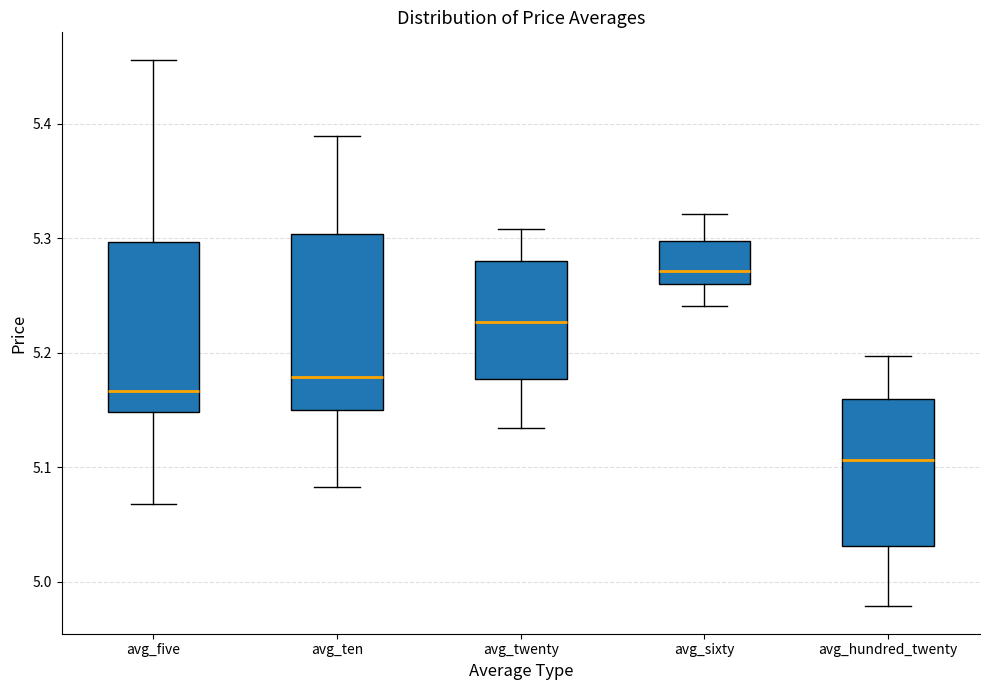

Where does the upper whisker of the box for avg_sixty end on the y-axis? The values are not printed on the chart, so give them approximately, as read against the axis.

5.32